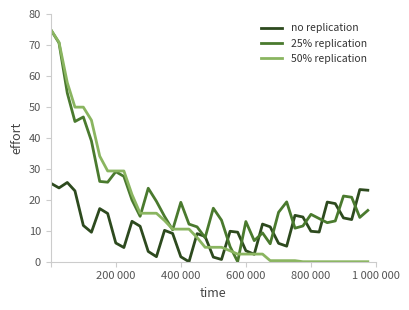

In 25% replication, how many points are higher than both neighbors (excluding endpoints)?

10